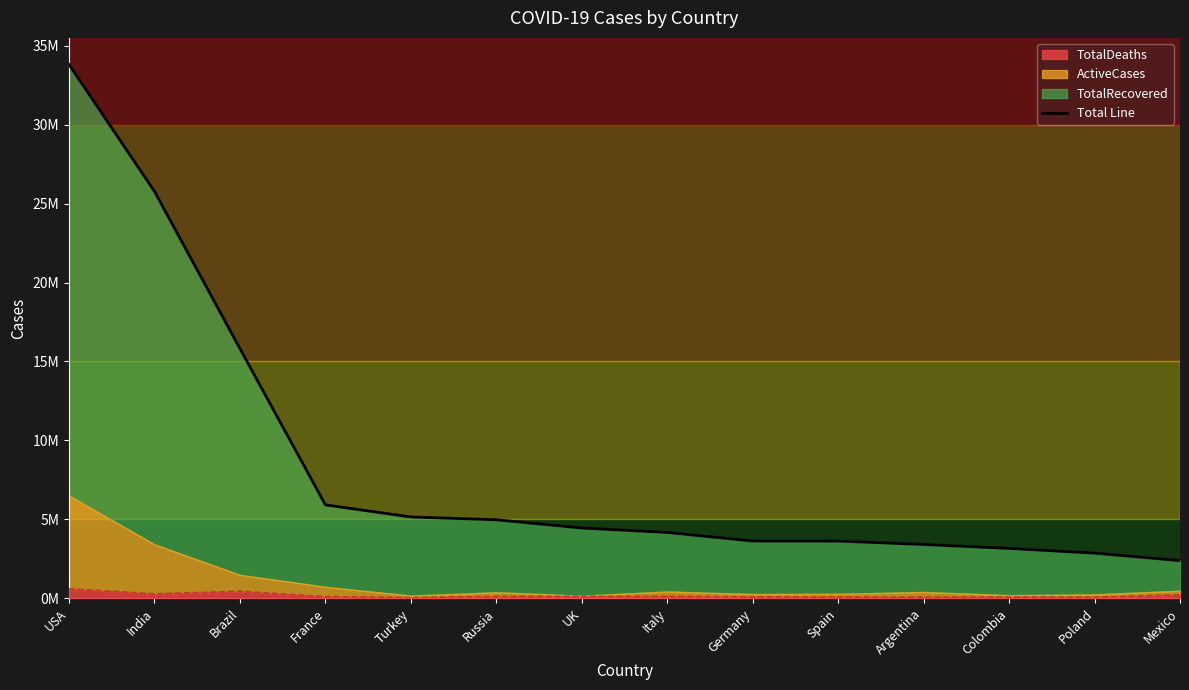

True or false: the data shows 3161126 at Colombia.

True